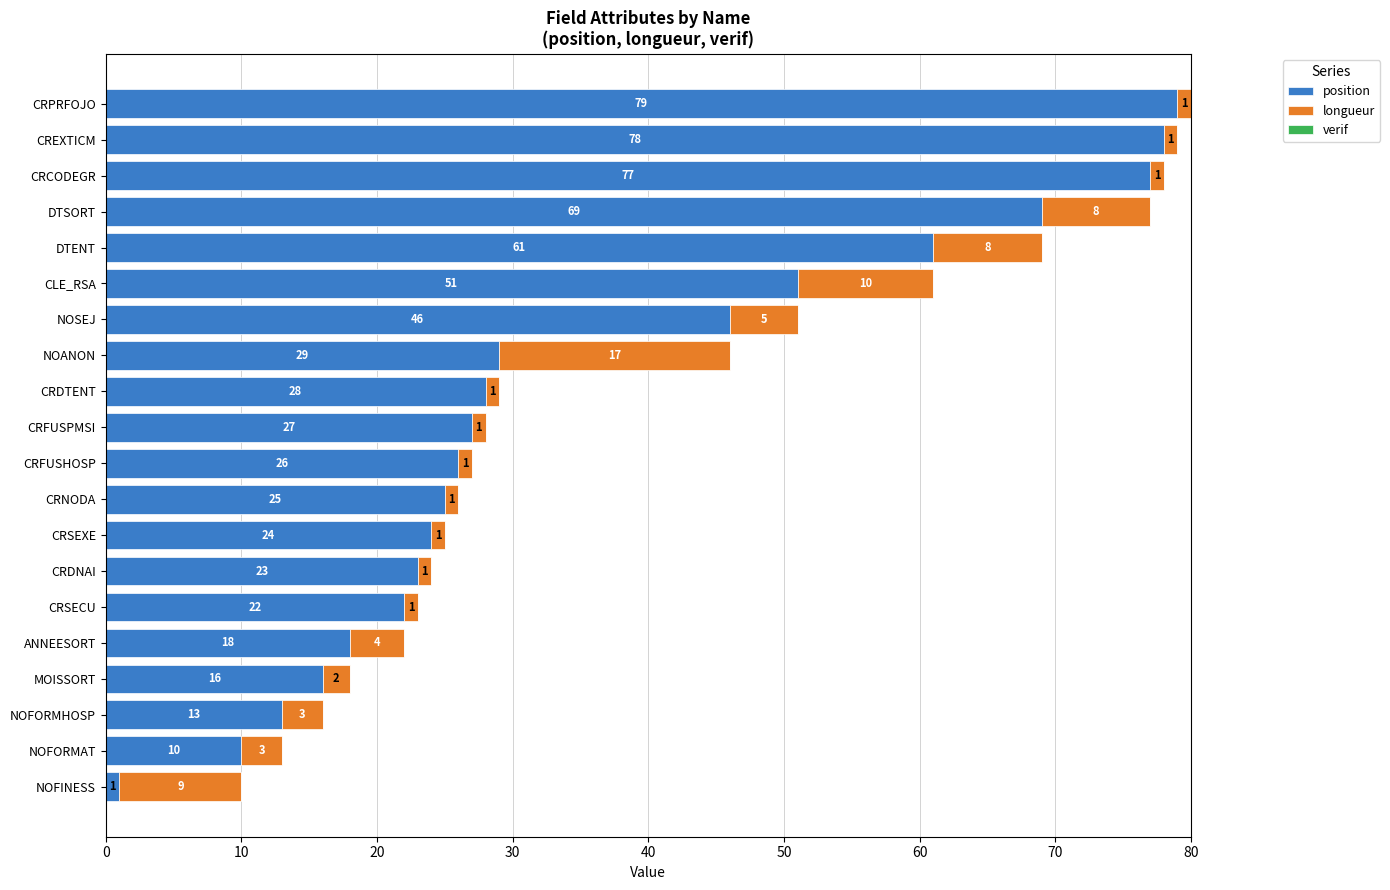

At which label does position reach its minimum?

NOFINESS